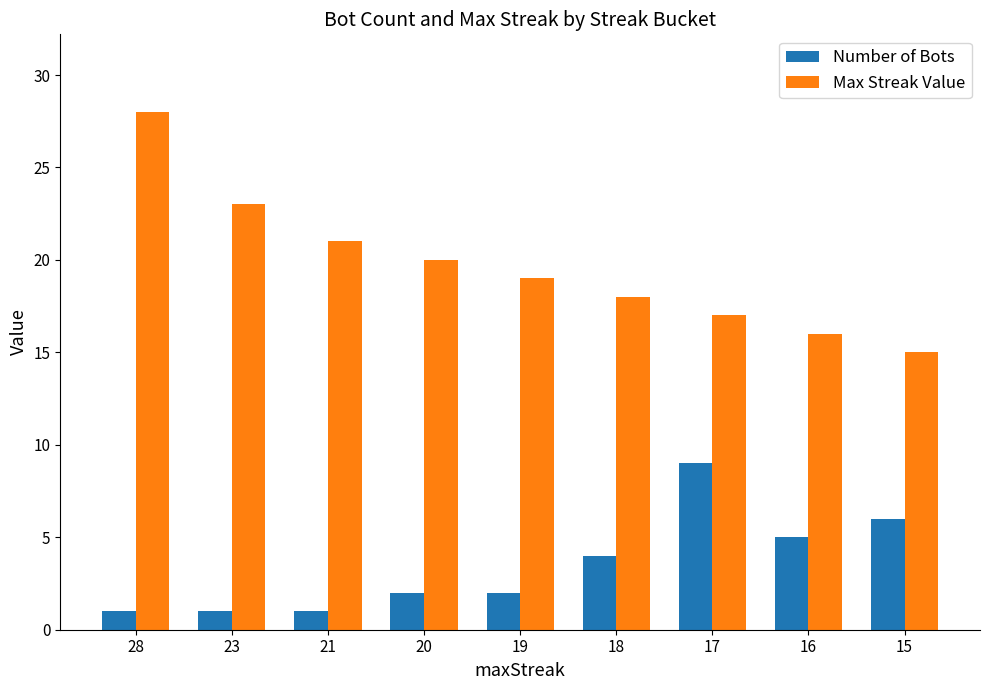

What are all the series names shown in the legend?

Number of Bots, Max Streak Value